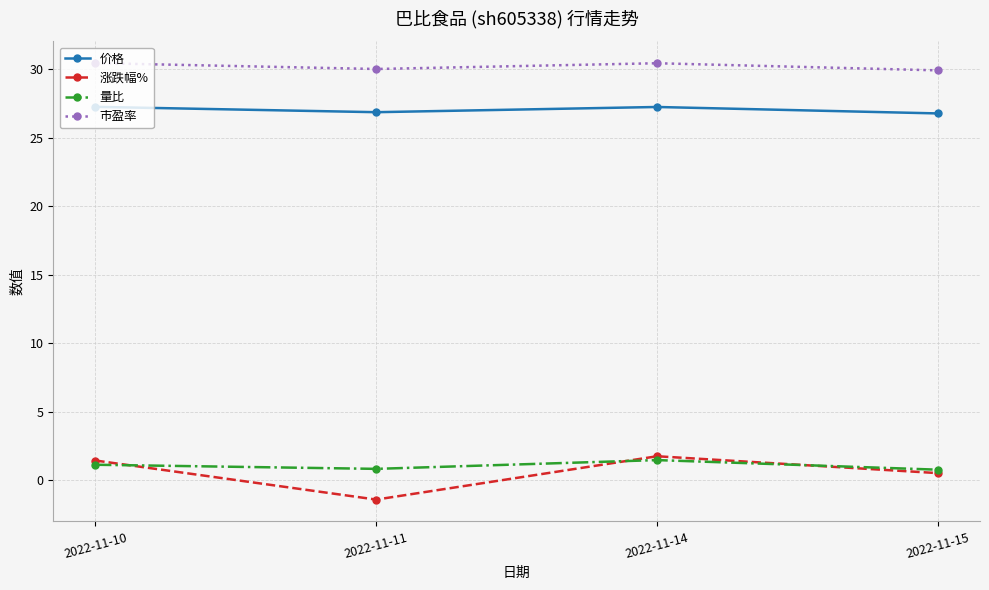

What is the total value across all series at 2022-11-15?

58.0